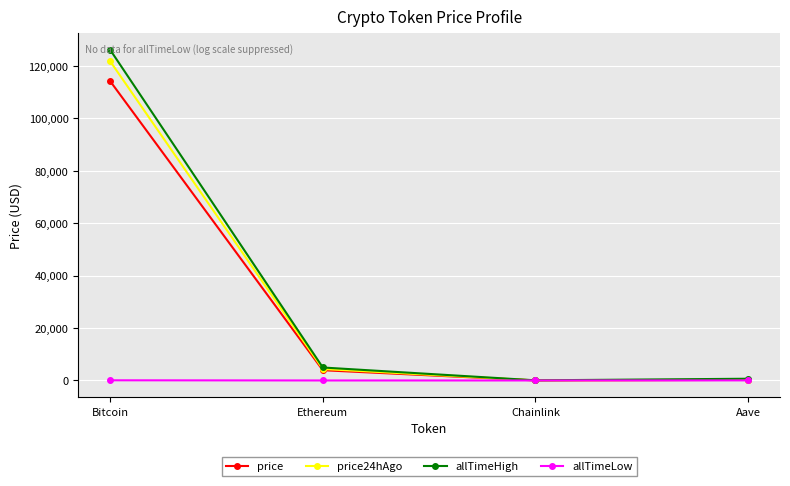

At which category is the sum across all series the highest?

Bitcoin